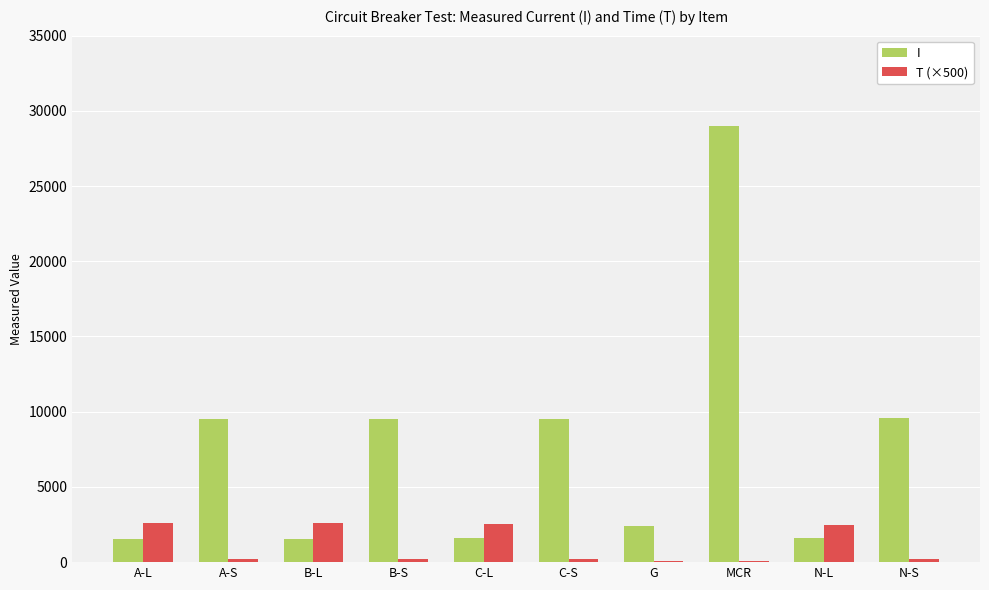

Which series has the largest range (max minus min)?

I